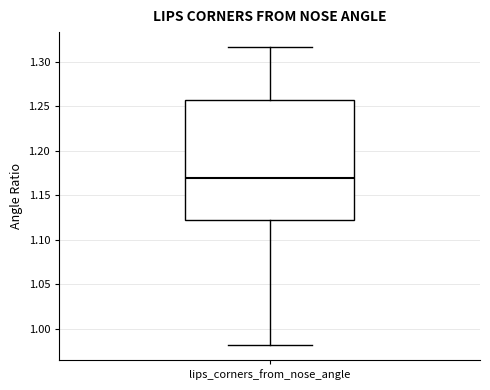

Where does the upper whisker of the box for lips_corners_from_nose_angle end on the y-axis? The values are not printed on the chart, so give them approximately, as read against the axis.

1.315